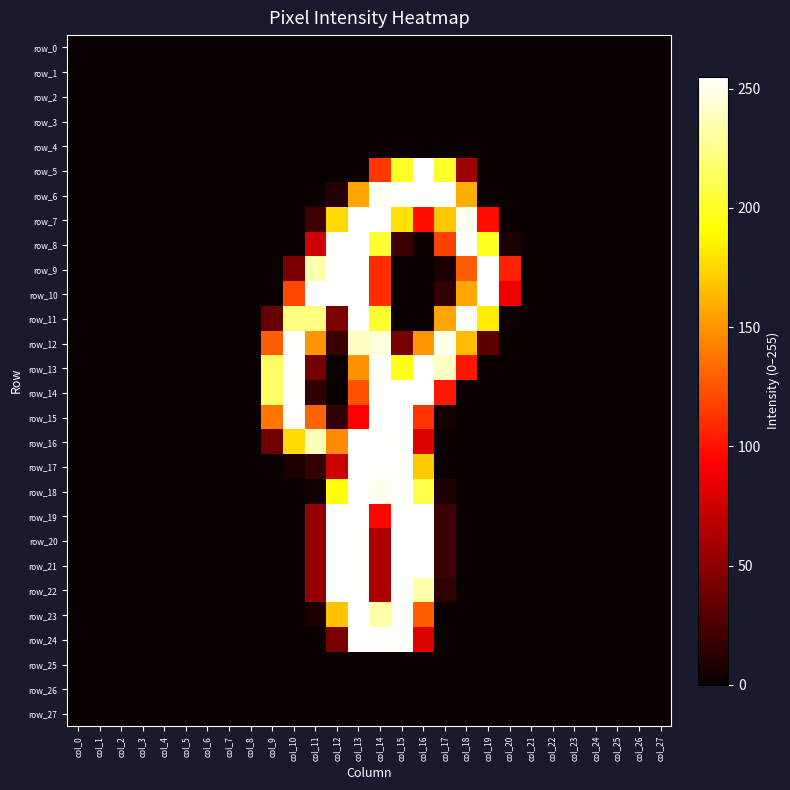

List the labels in order of row_7 value, smallest first.

col_0, col_1, col_2, col_3, col_4, col_5, col_6, col_7, col_8, col_9, col_10, col_20, col_21, col_22, col_23, col_24, col_25, col_26, col_27, col_11, col_16, col_19, col_17, col_12, col_15, col_18, col_13, col_14